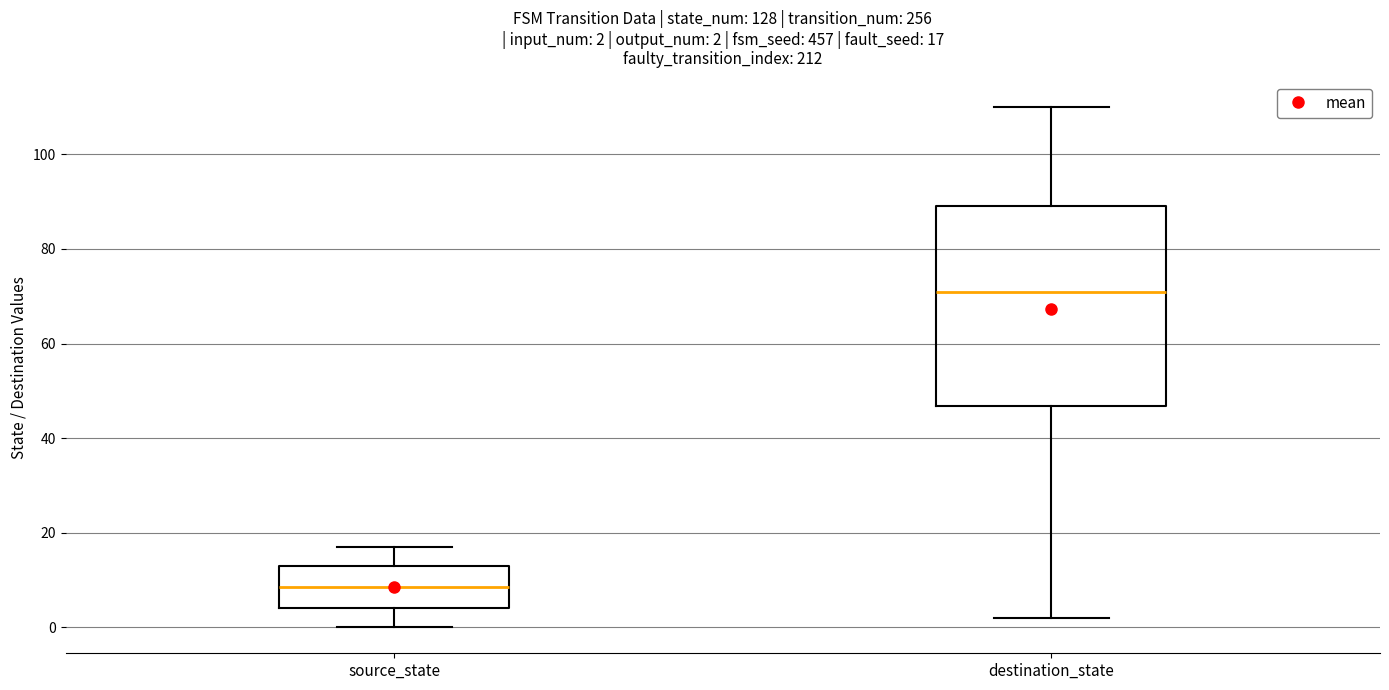

Which box's median line is the highest?

destination_state